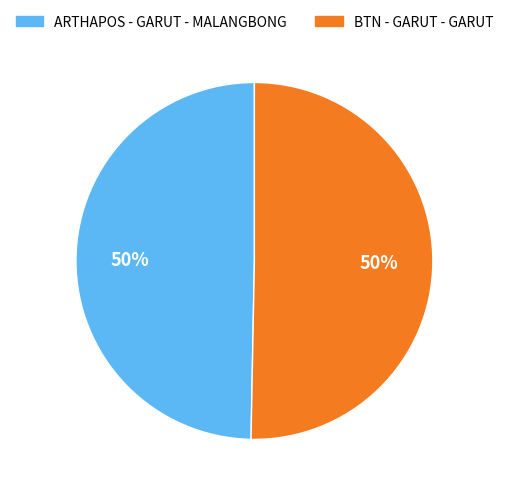

How many slices are in this pie chart?

2